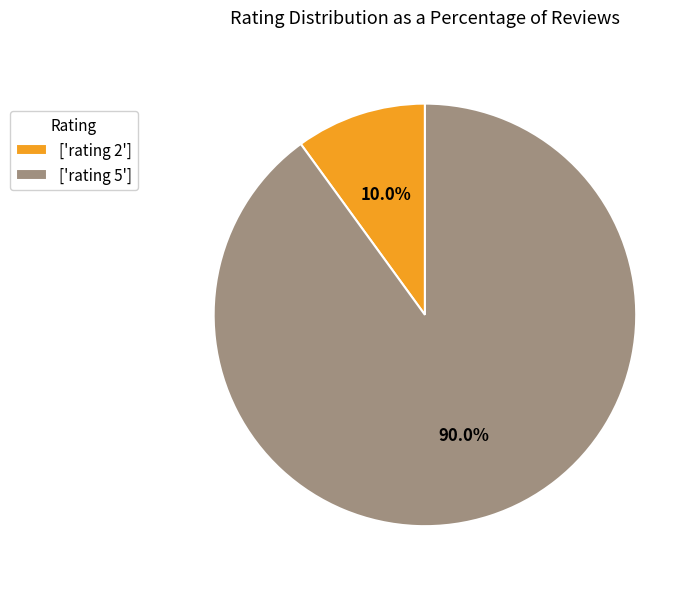

Between ['rating 2'] and ['rating 5'], which is larger?

['rating 5']